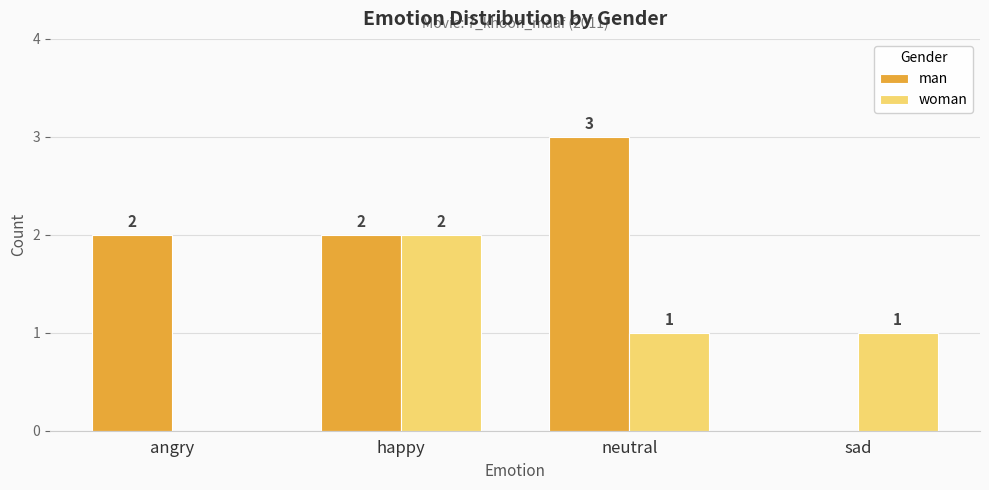

Where does the woman series first go above 1?

happy